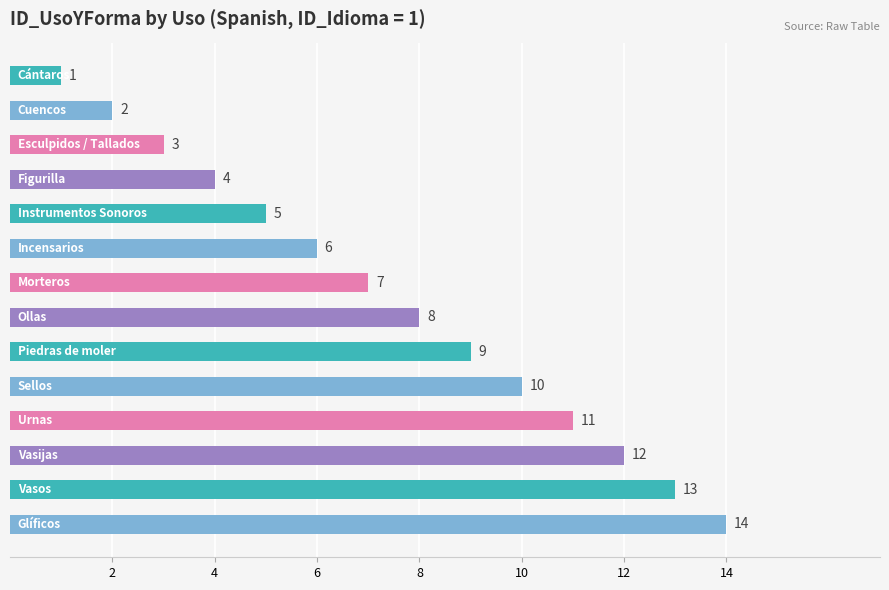

What is the value of the 9th bar from the top?

9